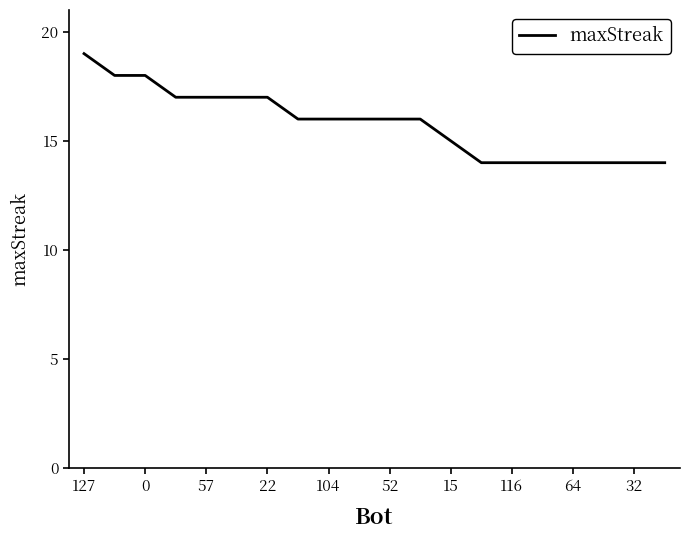

How many values are between 14 and 17?

17